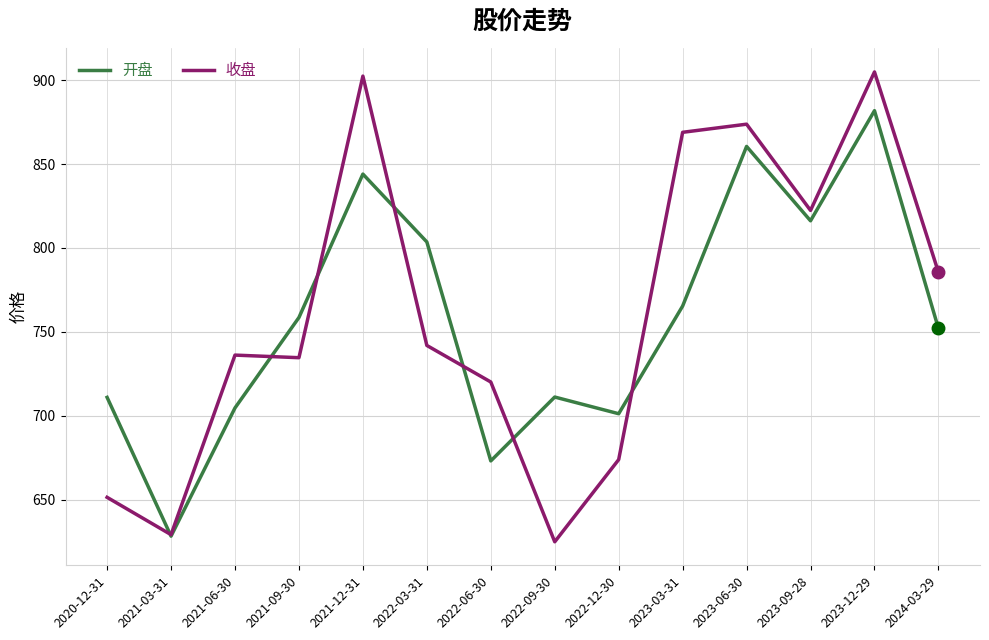

What position from the right is 2023-03-31?

5